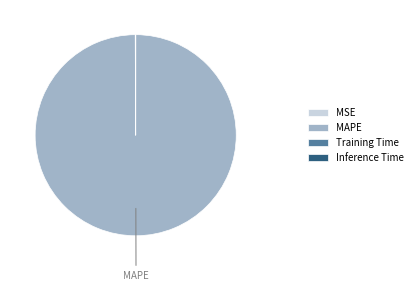

Does any single category account for the majority?

Yes